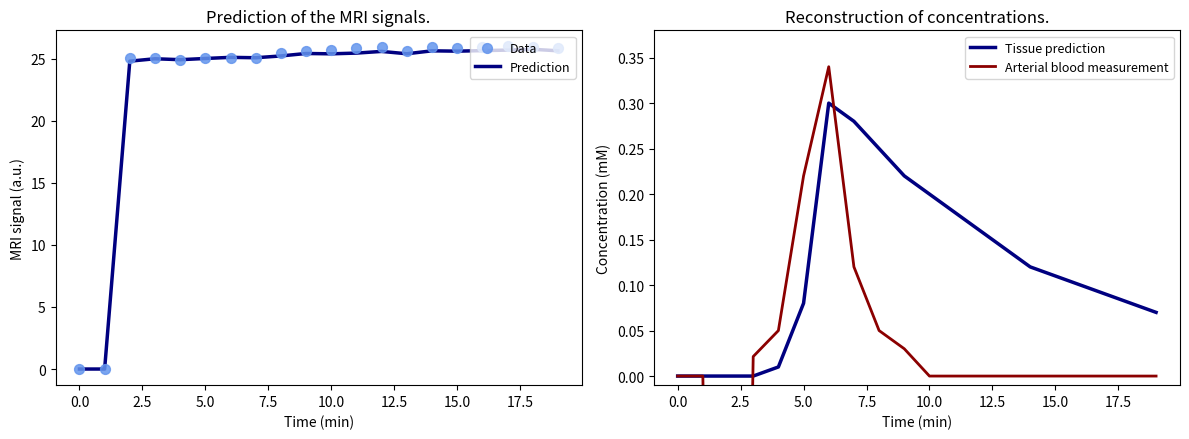

True or false: Prediction has a value of 25.4 at 10.0.

True